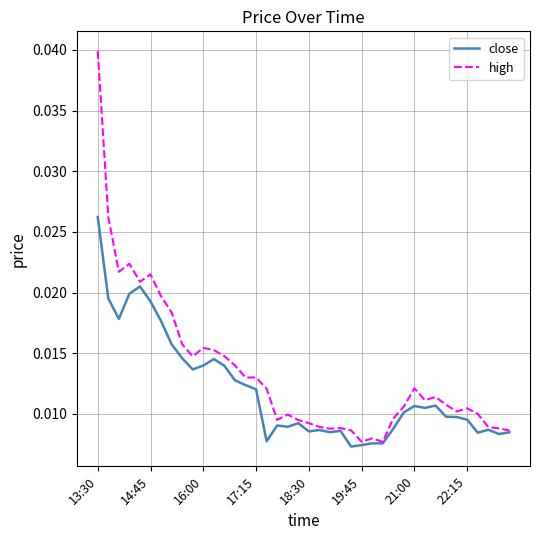

Which series has the widest spread of values?

high